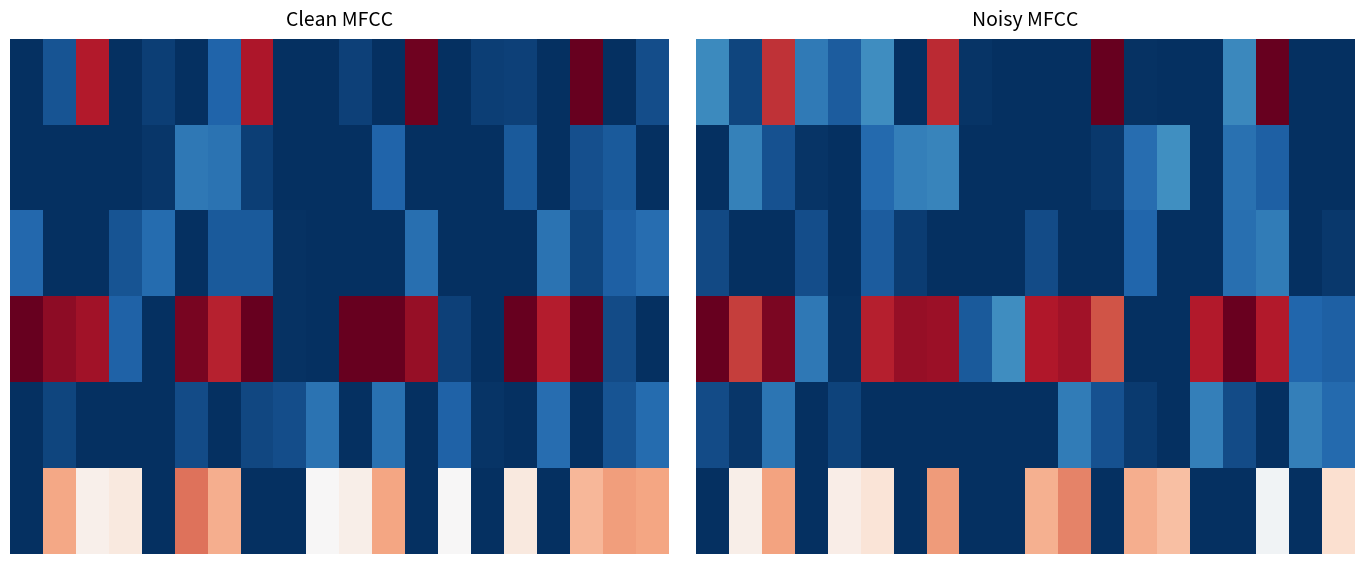

What is the total value across all series at 7?

2.7